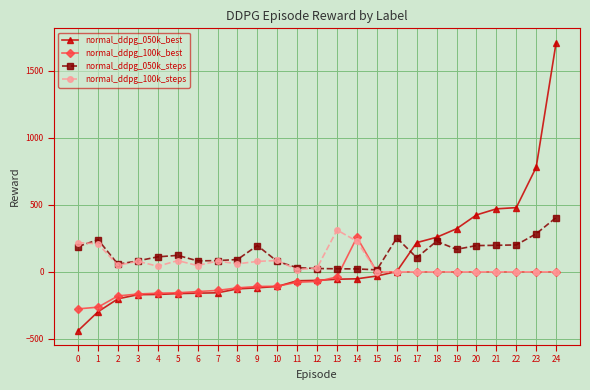

How many lines are shown in the chart?

4